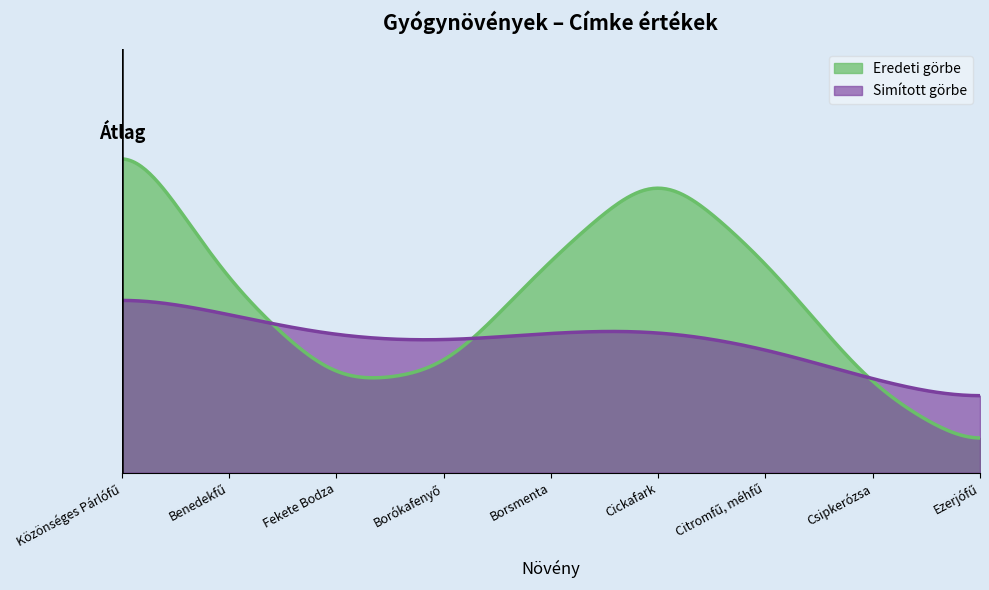

What value does the data have at Borókafenyő?

1